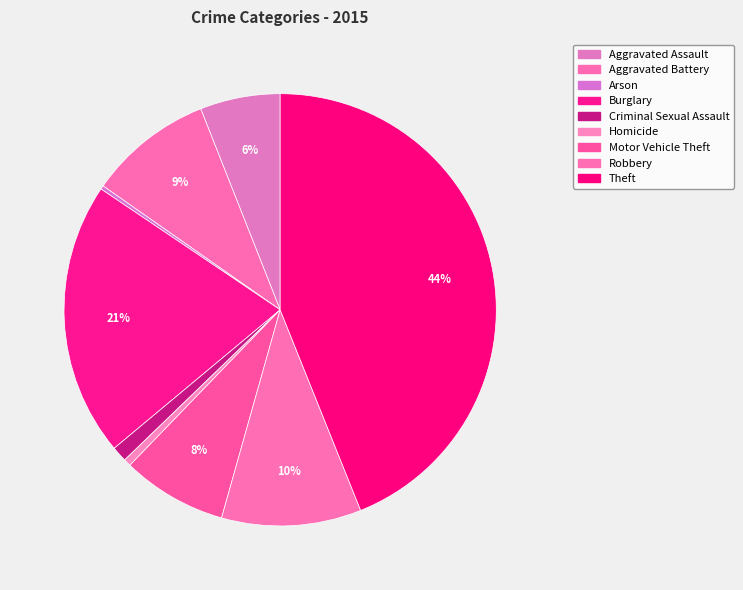

The Burglary slice represents 21% of the pie. True or false?

True